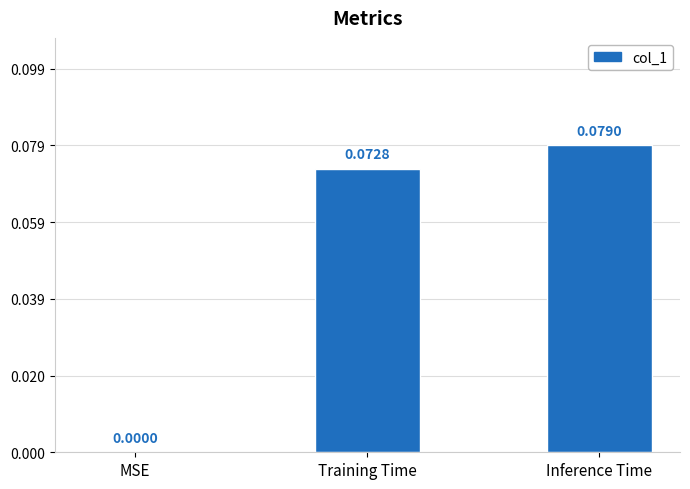

Where is the data nearest to the value 0?

MSE